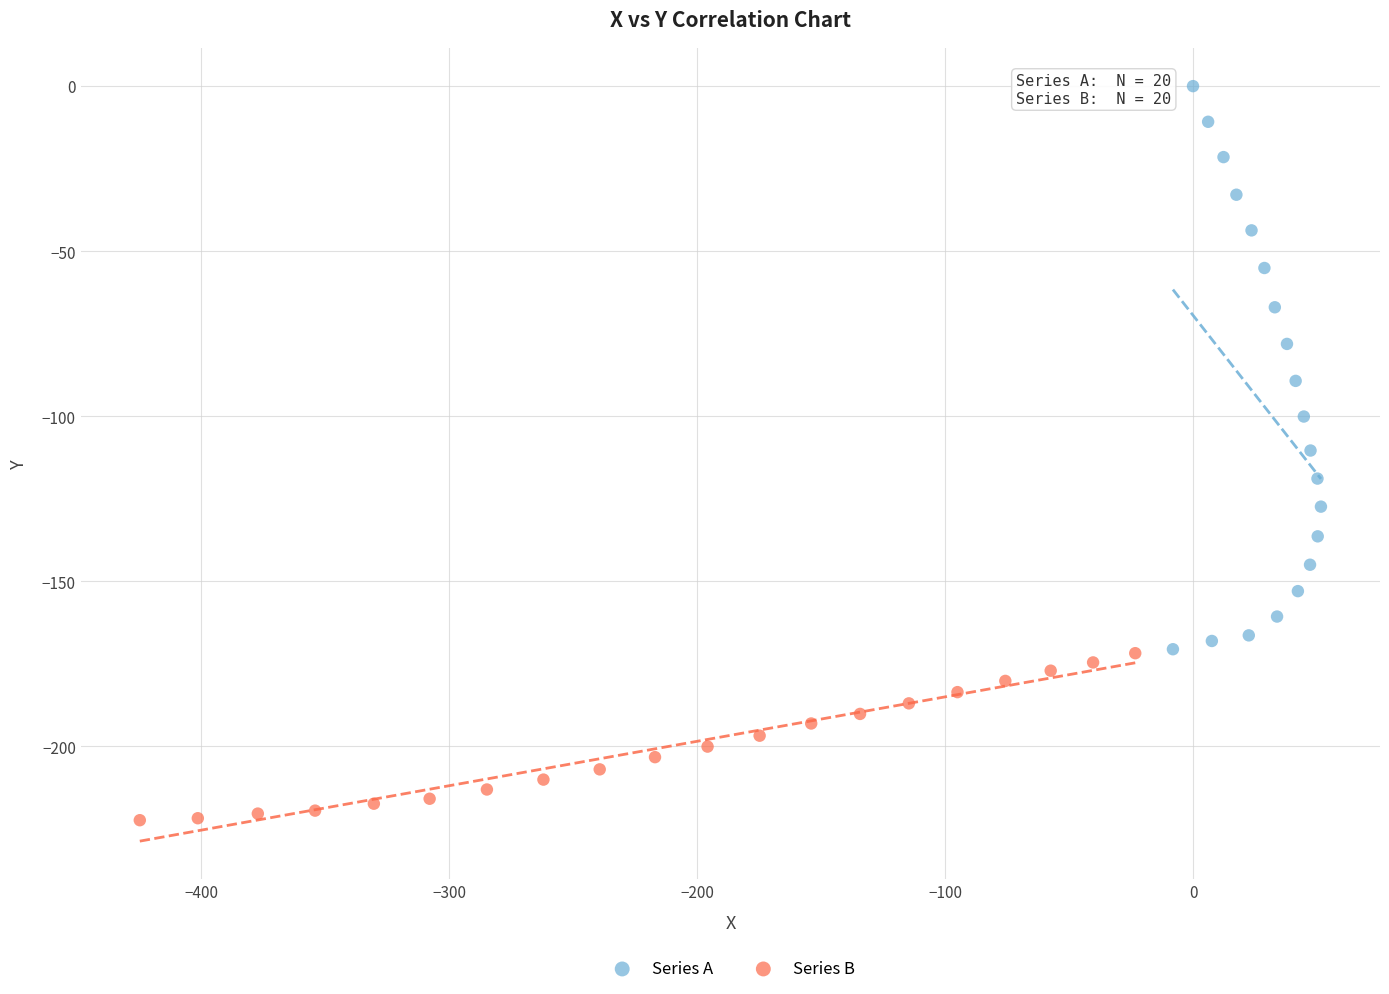

Which series has the largest Y range (max minus min)?

Series A